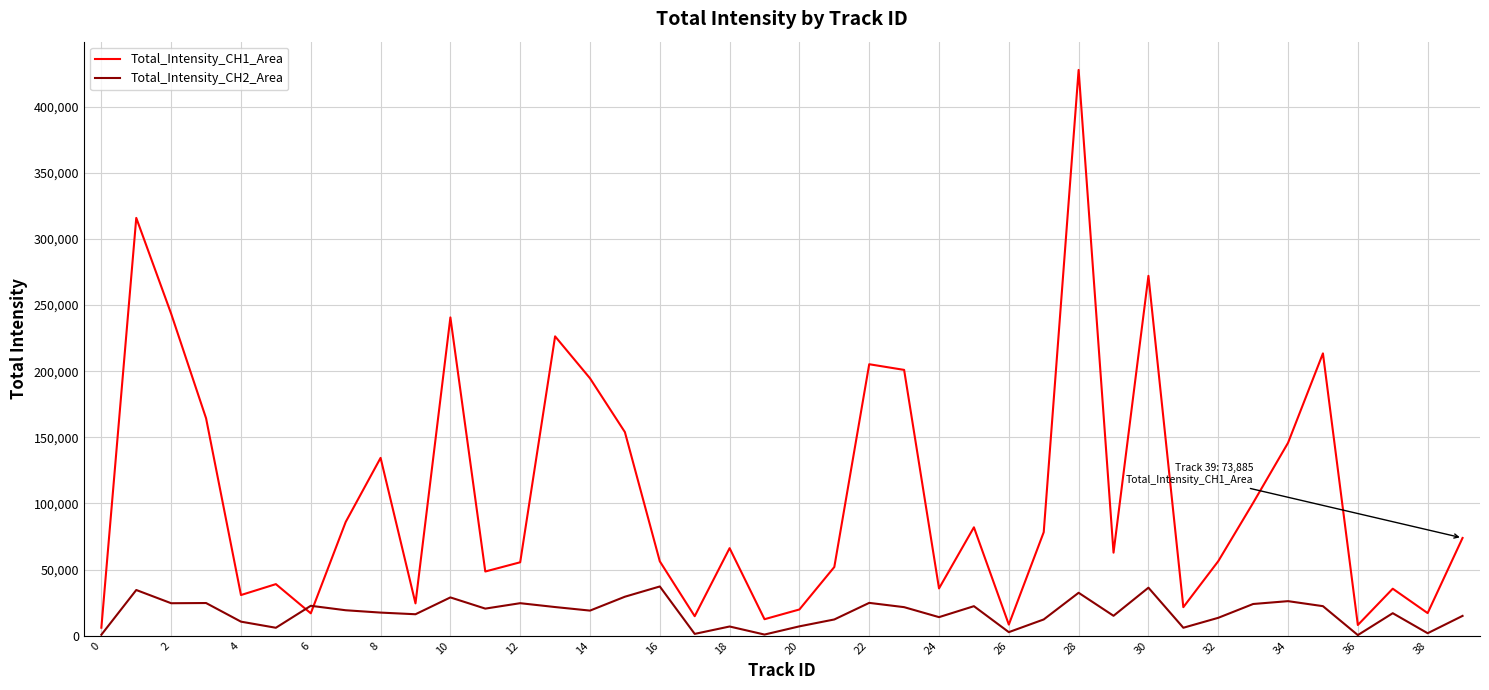

Is this an area chart (filled region under the line)?

No